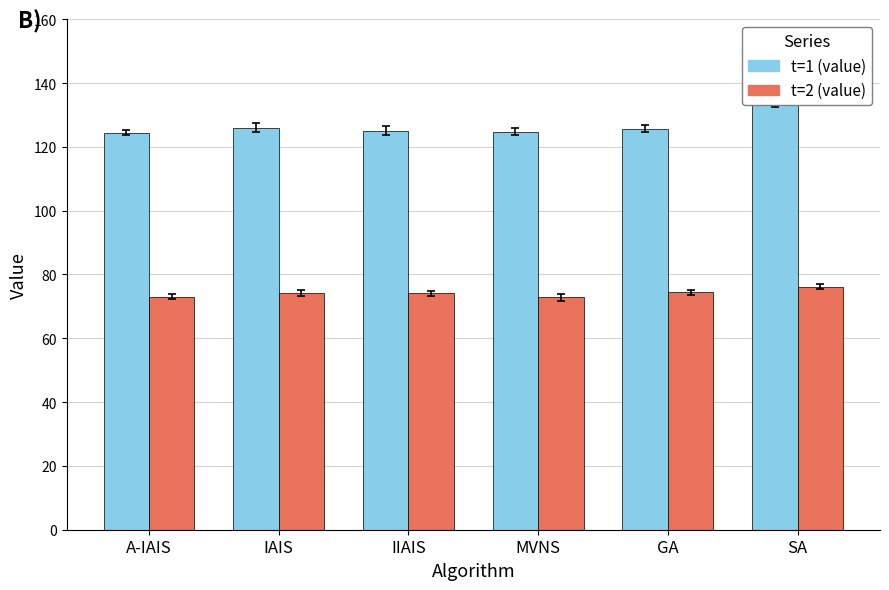

List the labels in order of t=2 (value) value, smallest first.

MVNS, A-IAIS, IIAIS, IAIS, GA, SA